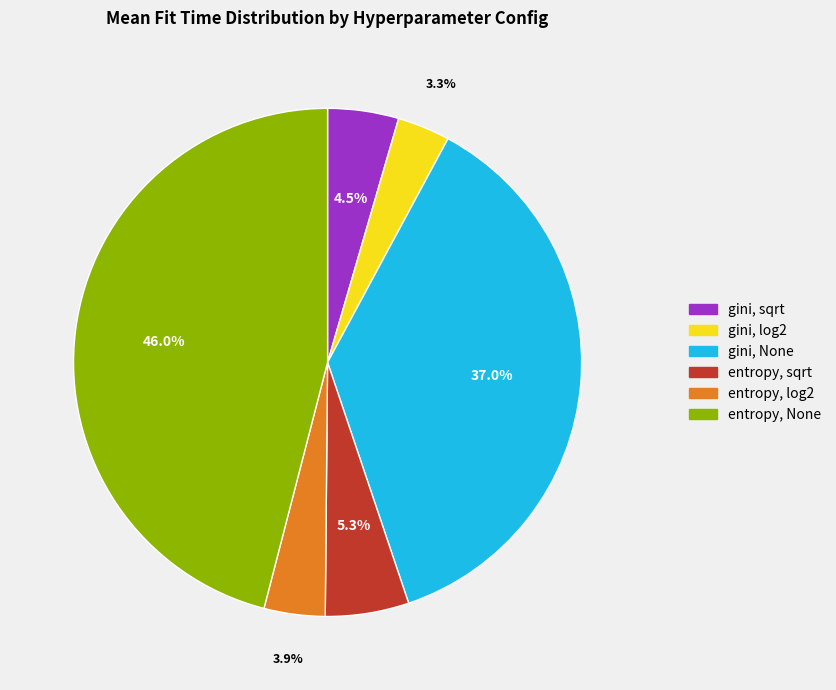

Is there any slice that represents more than half of the pie?

No